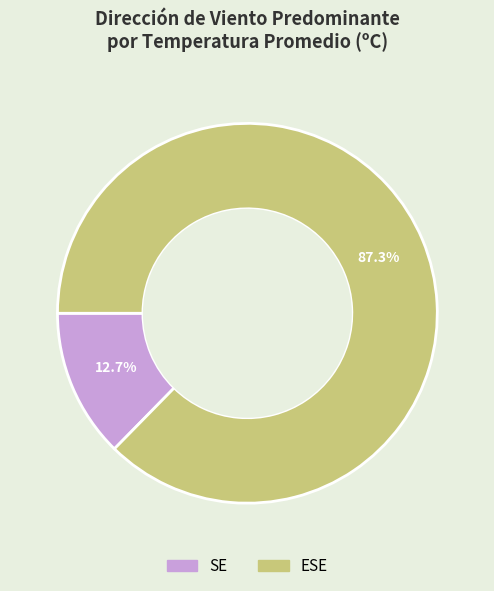

Does any single category account for the majority?

Yes